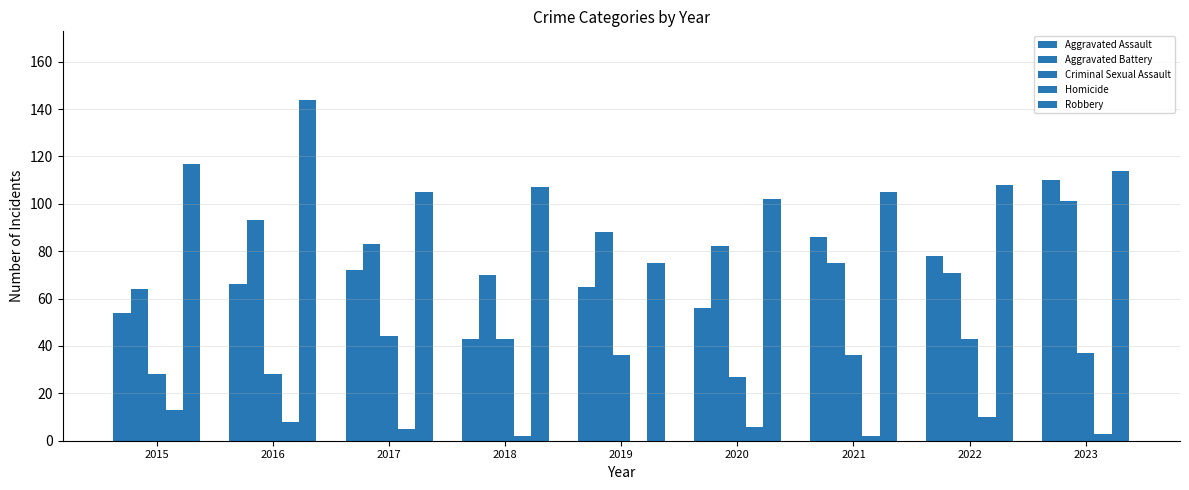

What is the difference between the highest and lowest values at 2023?

111